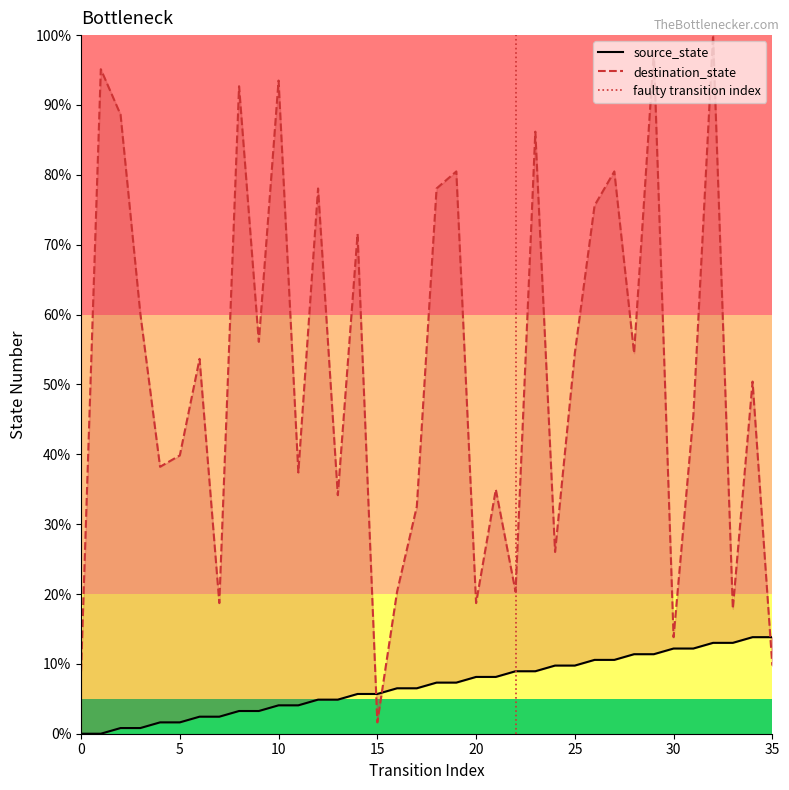

Rank the series at 33 from highest to lowest value.

destination_state, source_state